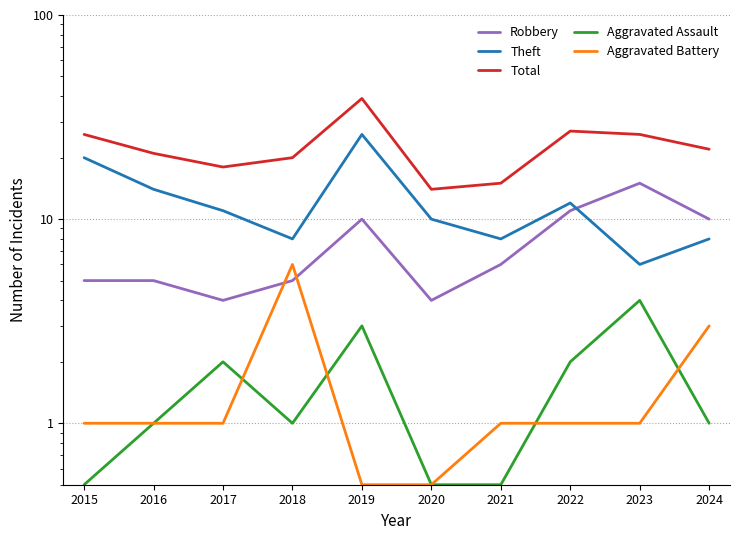

Is it true that Aggravated Assault equals 0.6 at 2024?

False